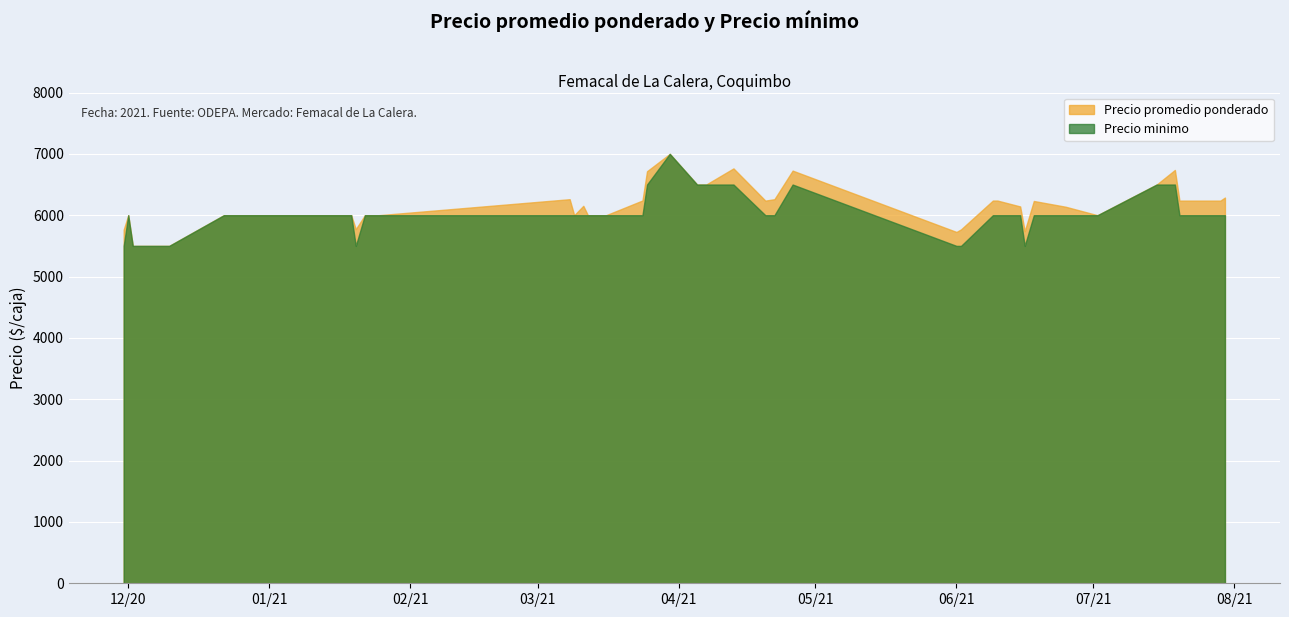

Reading right to left, list all the values displayed in this chart.

Precio promedio ponderado: 2021-07-30=6288	2021-07-29=6238	2021-07-20=6238	2021-07-19=6738	2021-07-15=6500	2021-07-02=6000	2021-06-25=6138	2021-06-18=6232	2021-06-16=5739	2021-06-15=6143	2021-06-10=6239	2021-06-09=6239	2021-06-02=5769	2021-06-01=5727	2021-04-26=6727	2021-04-22=6261	2021-04-20=6238	2021-04-13=6763	2021-04-07=6500	2021-04-05=6500	2021-03-30=7000	2021-03-25=6717	2021-03-24=6240	2021-03-16=6000	2021-03-12=6000	2021-03-11=6153	2021-03-09=6000	2021-03-08=6261	2021-01-25=6000	2021-01-22=6000	2021-01-20=5773	2021-01-19=6000	2021-01-14=6000	2021-01-08=6000	2021-01-07=6000	2020-12-22=6000	2020-12-10=5500	2020-12-02=5500	2020-12-01=6000	2020-11-30=5765
Precio minimo: 2021-07-30=6000	2021-07-29=6000	2021-07-20=6000	2021-07-19=6500	2021-07-15=6500	2021-07-02=6000	2021-06-25=6000	2021-06-18=6000	2021-06-16=5500	2021-06-15=6000	2021-06-10=6000	2021-06-09=6000	2021-06-02=5500	2021-06-01=5500	2021-04-26=6500	2021-04-22=6000	2021-04-20=6000	2021-04-13=6500	2021-04-07=6500	2021-04-05=6500	2021-03-30=7000	2021-03-25=6500	2021-03-24=6000	2021-03-16=6000	2021-03-12=6000	2021-03-11=6000	2021-03-09=6000	2021-03-08=6000	2021-01-25=6000	2021-01-22=6000	2021-01-20=5500	2021-01-19=6000	2021-01-14=6000	2021-01-08=6000	2021-01-07=6000	2020-12-22=6000	2020-12-10=5500	2020-12-02=5500	2020-12-01=6000	2020-11-30=5500